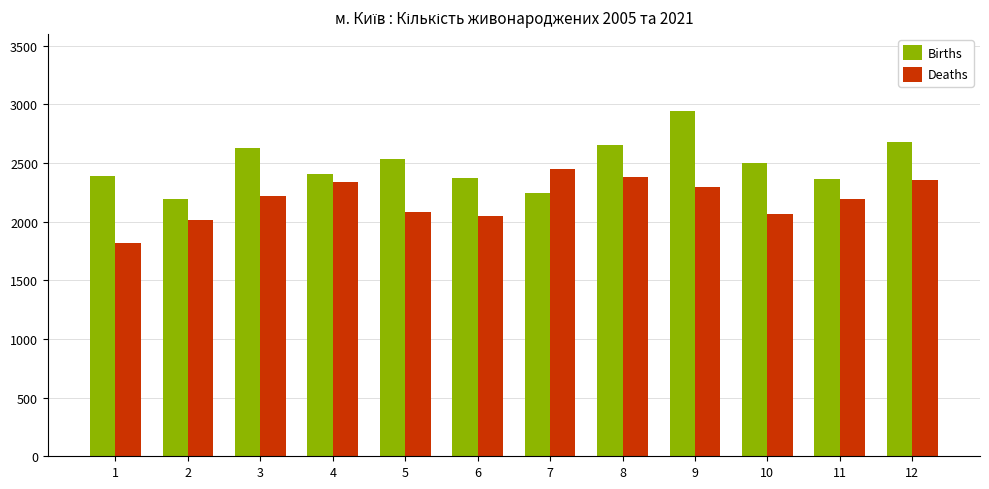

Is the value of Deaths at 10 greater than the value of Births at 11?

No